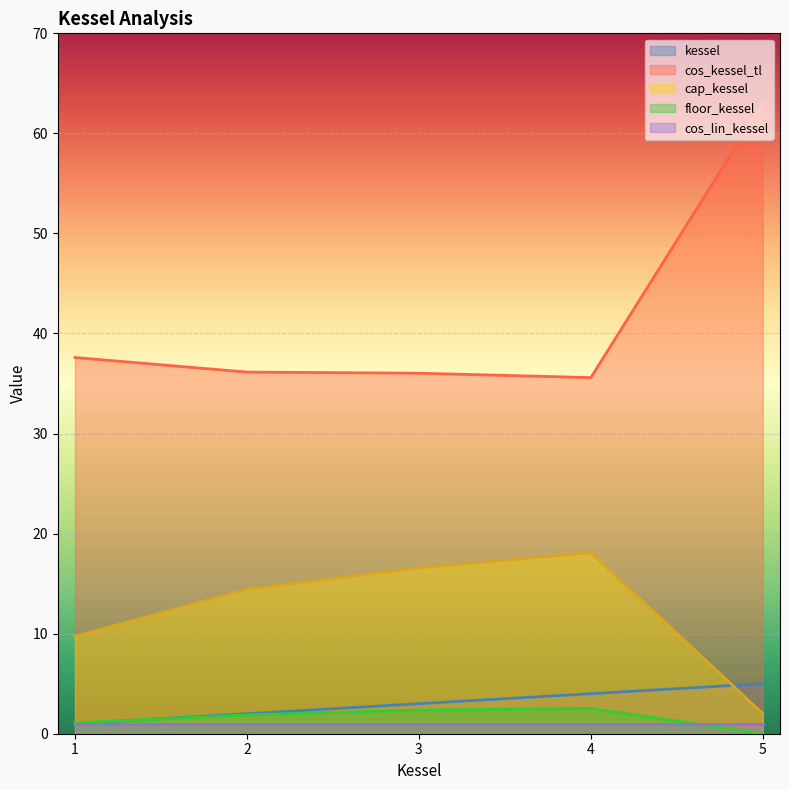

What are all the series names shown in the legend?

kessel, cos_kessel_tl, cap_kessel, floor_kessel, cos_lin_kessel